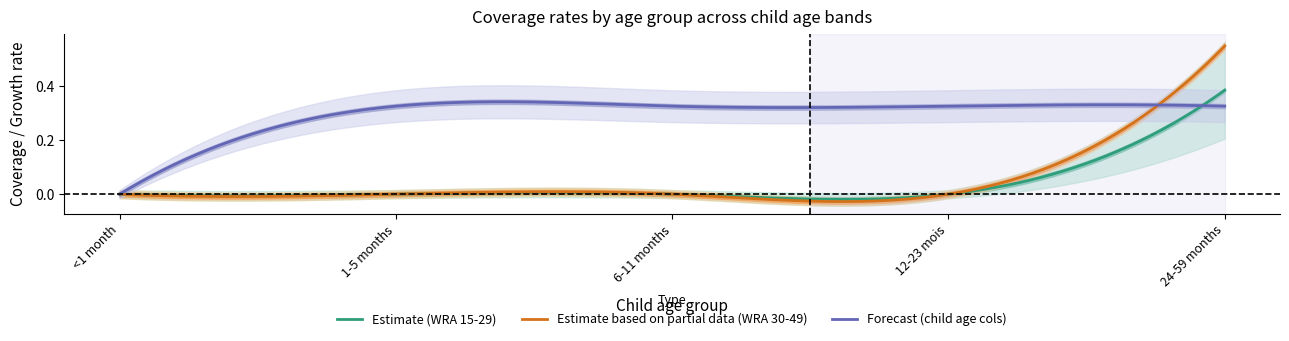

What is the average value of the 12-23 mois col series?

0.3